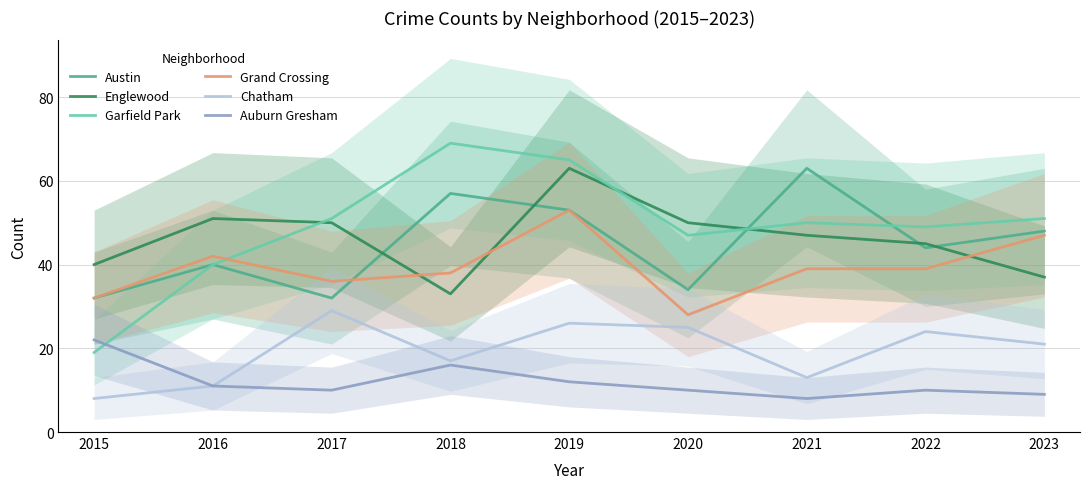

Reading left to right, extract all data points from this chart.

Austin: 32	40	32	57	53	34	63	44	48
Englewood: 40	51	50	33	63	50	47	45	37
Garfield Park: 19	40	51	69	65	47	50	49	51
Grand Crossing: 32	42	36	38	53	28	39	39	47
Chatham: 8	11	29	17	26	25	13	24	21
Auburn Gresham: 22	11	10	16	12	10	8	10	9